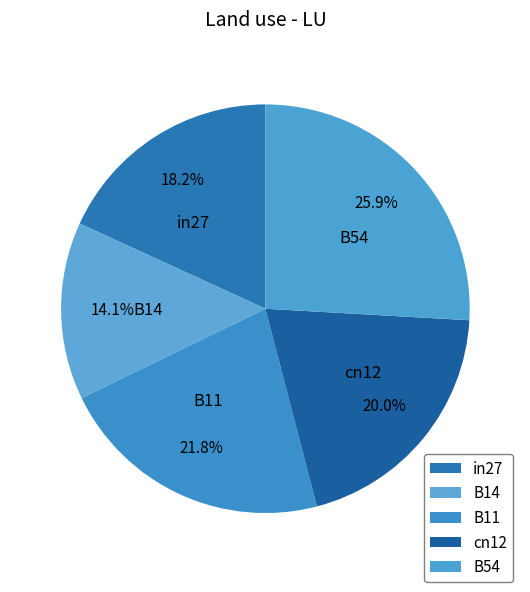

Is there any slice that represents more than half of the pie?

No